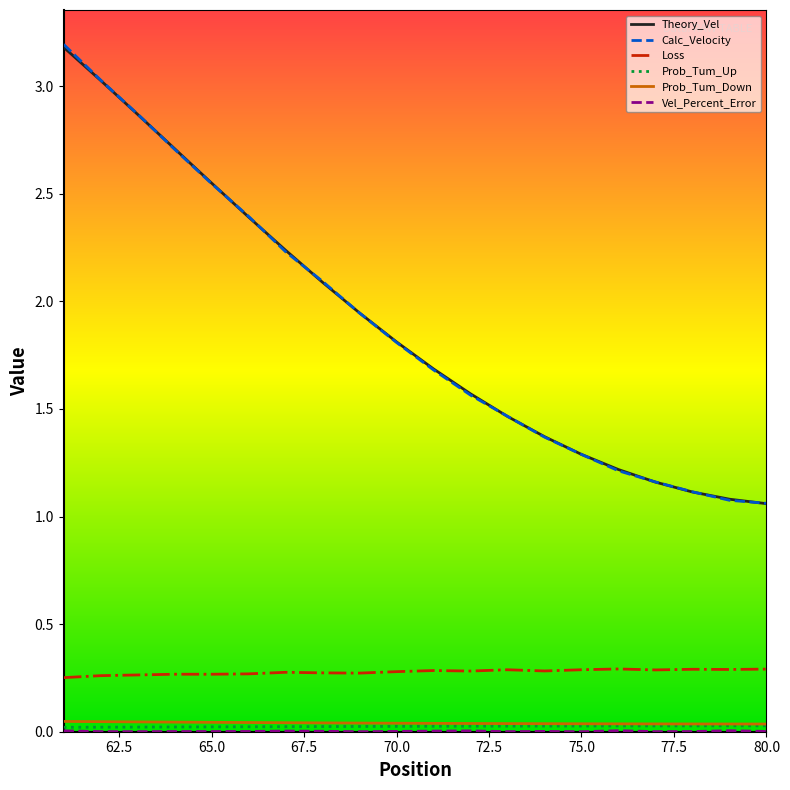

What is the maximum value shown in the chart?

3.2